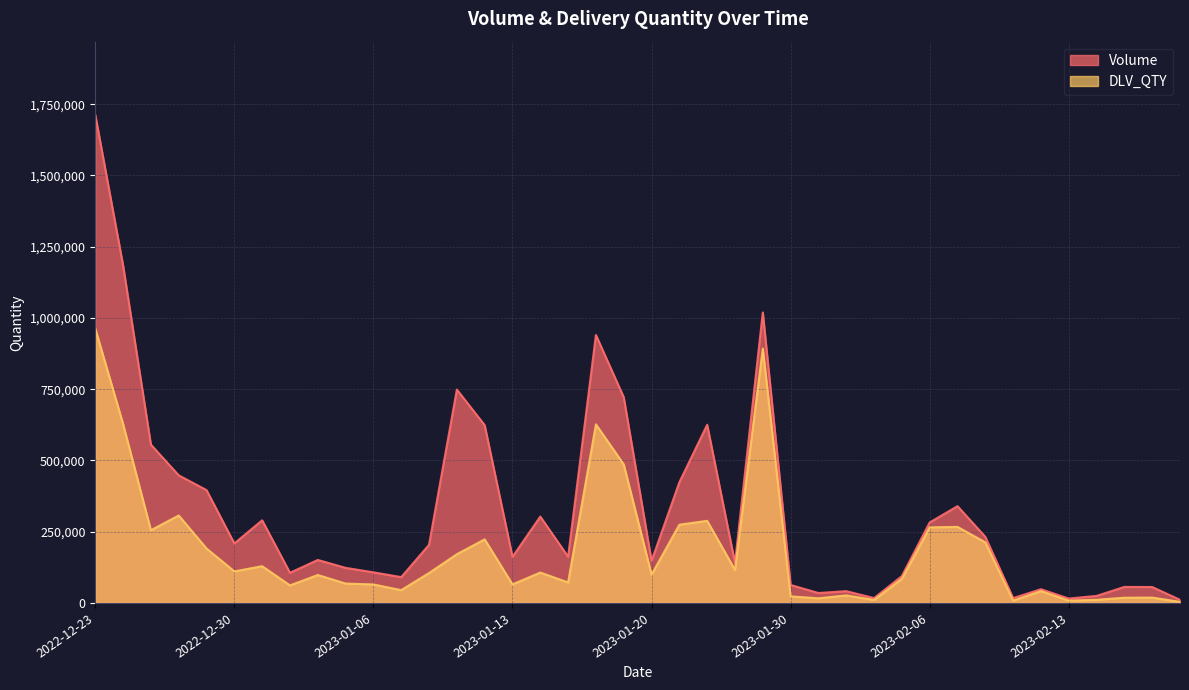

True or false: DLV_QTY has a value of 459016 at 2022-12-23.

False